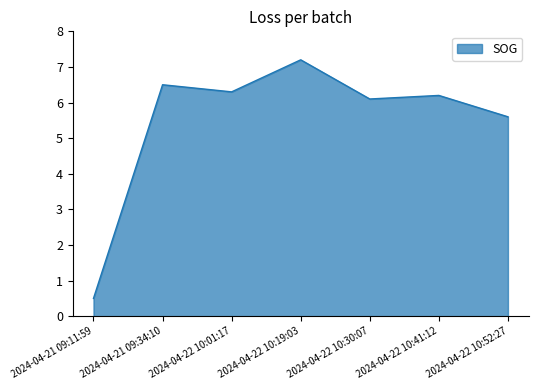

Reading left to right, transcribe all the data shown in this chart.

0.5	6.5	6.3	7.2	6.1	6.2	5.6